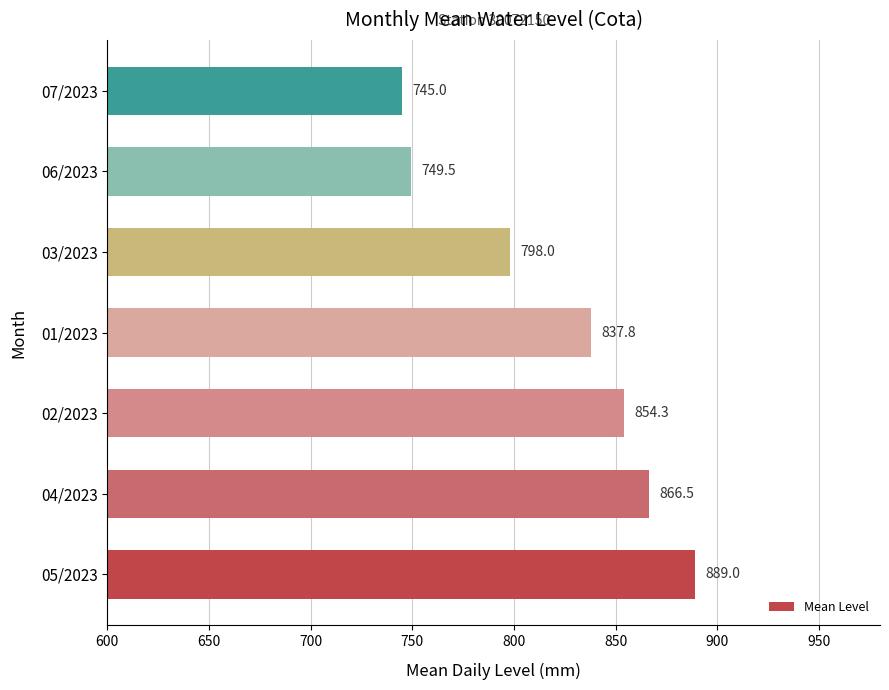

What is the maximum value shown in the chart?

889.0